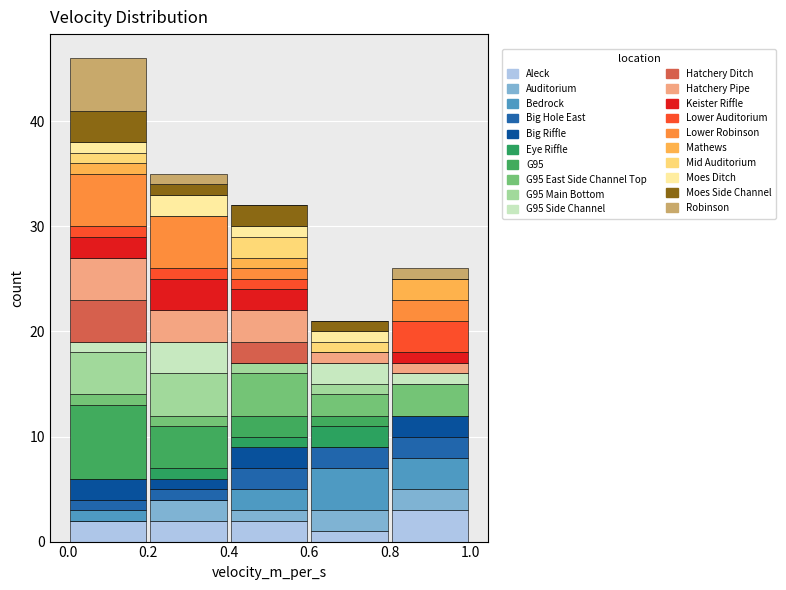

Reading left to right, list every stacked bar in this chart as the range it spans on the x-axis followed by its total height. The values are not printed on the chart, so give them approximately, as read against the axis.

0.0 to 0.2: 46
0.2 to 0.4: 35
0.4 to 0.6: 32
0.6 to 0.8: 21
0.8 to 1.0: 26